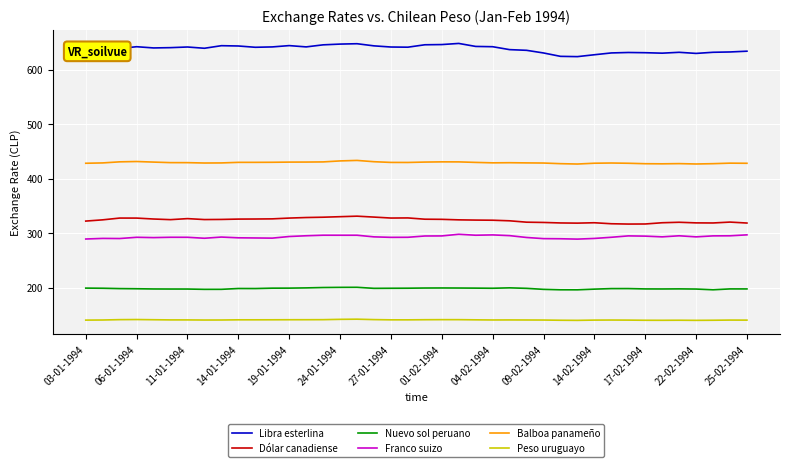

Does the chart have visible grid lines?

Yes